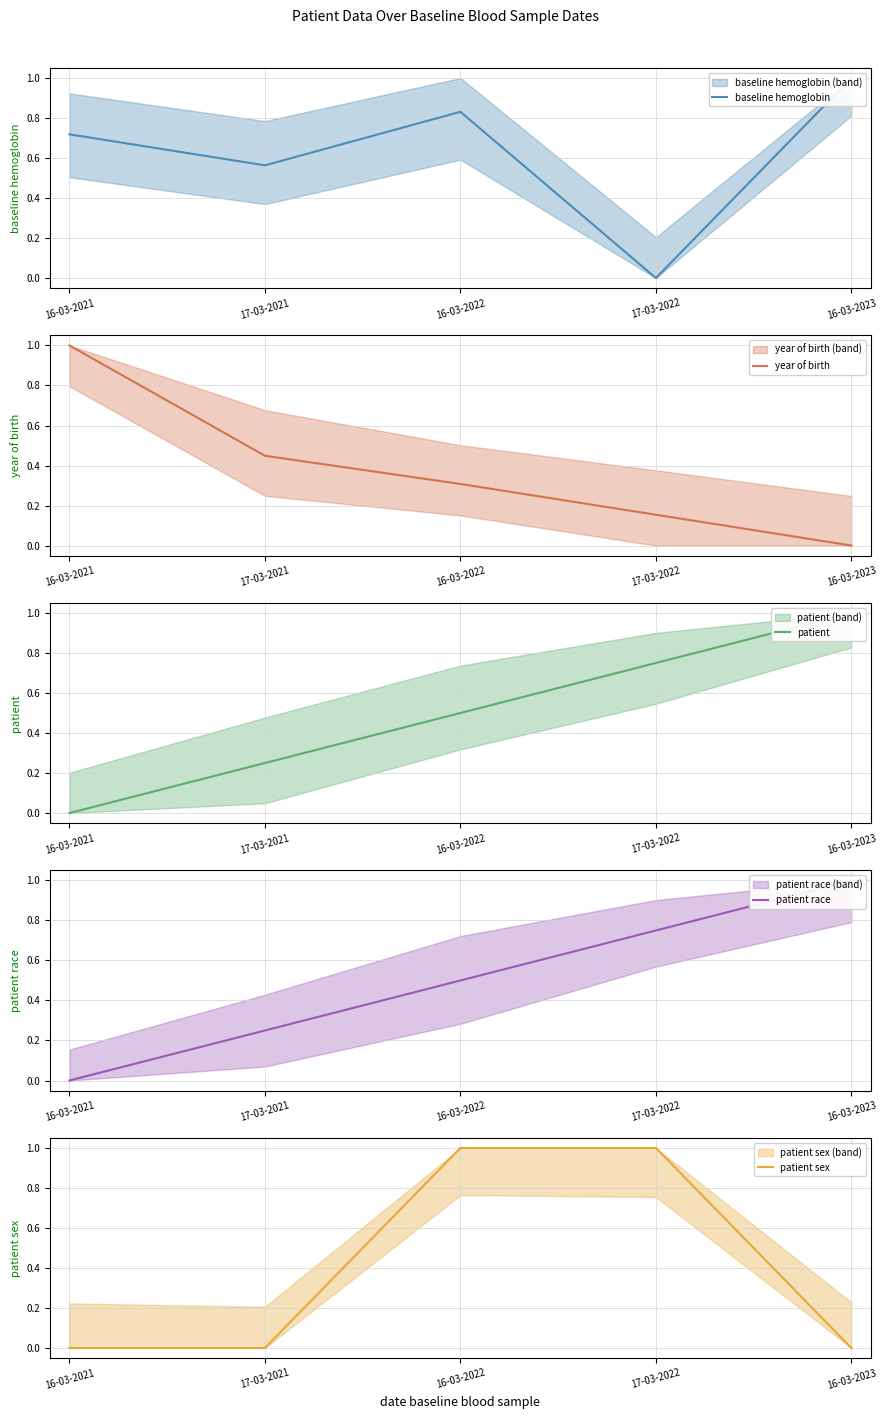

How many lines are shown in the chart?

5